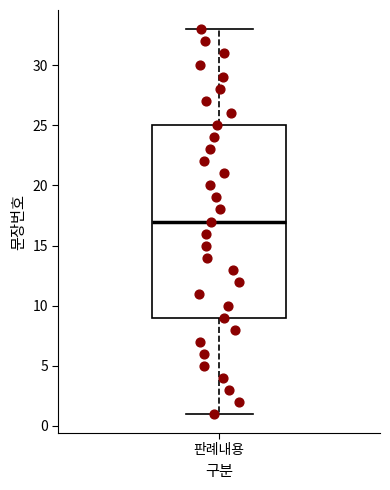

Where is the upper edge of the box for 판례내용 on the y-axis? The values are not printed on the chart, so give them approximately, as read against the axis.

25